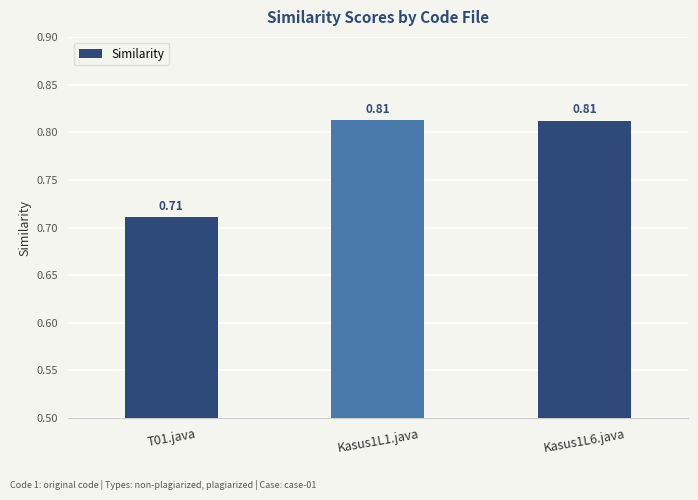

What is the sum of the values at Kasus1L1.java and T01.java?

1.5